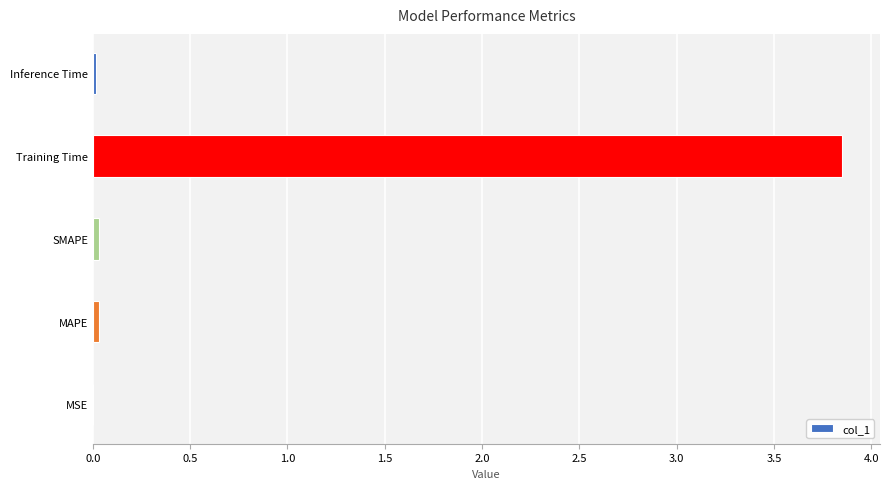

The value at MAPE is 0.0. True or false?

True